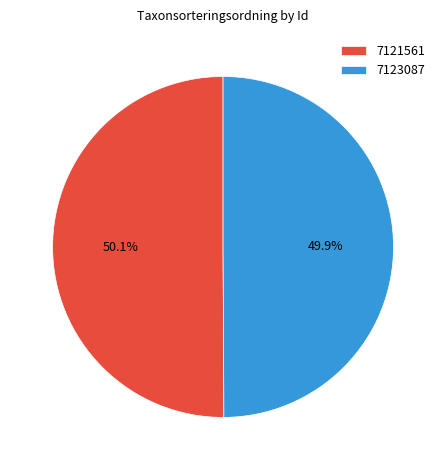

What is the ratio of the value at 7121561 to the value at 7123087?

1.0